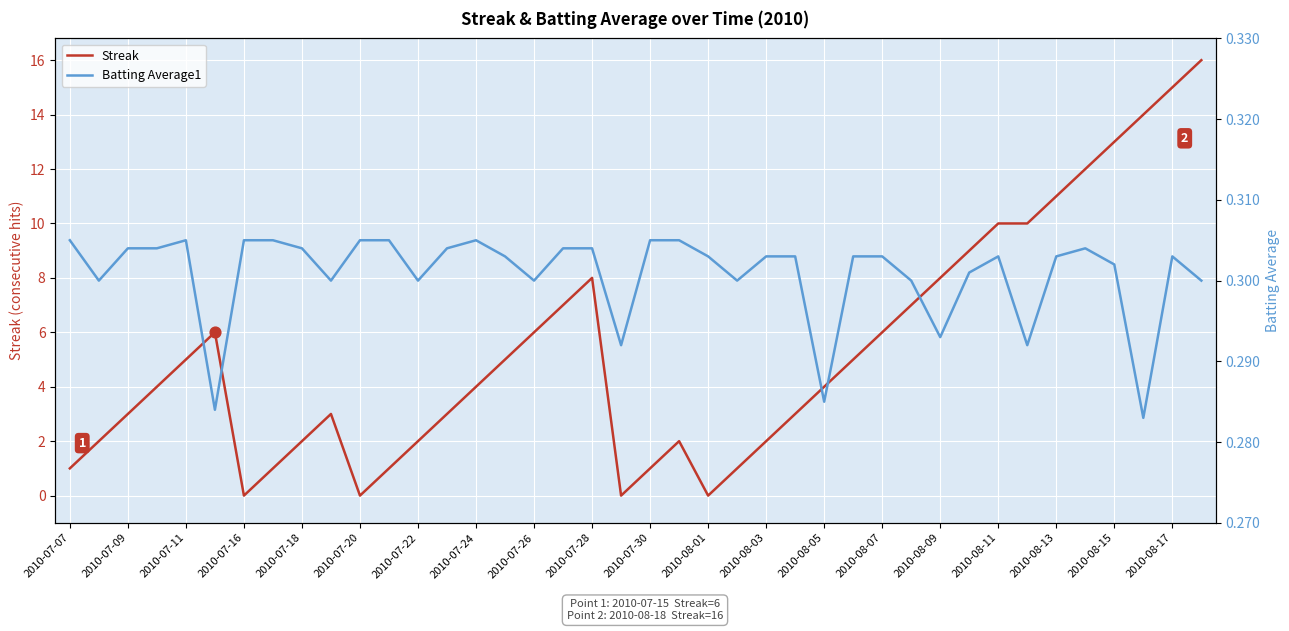

Which series reaches the minimum Y coordinate?

Streak